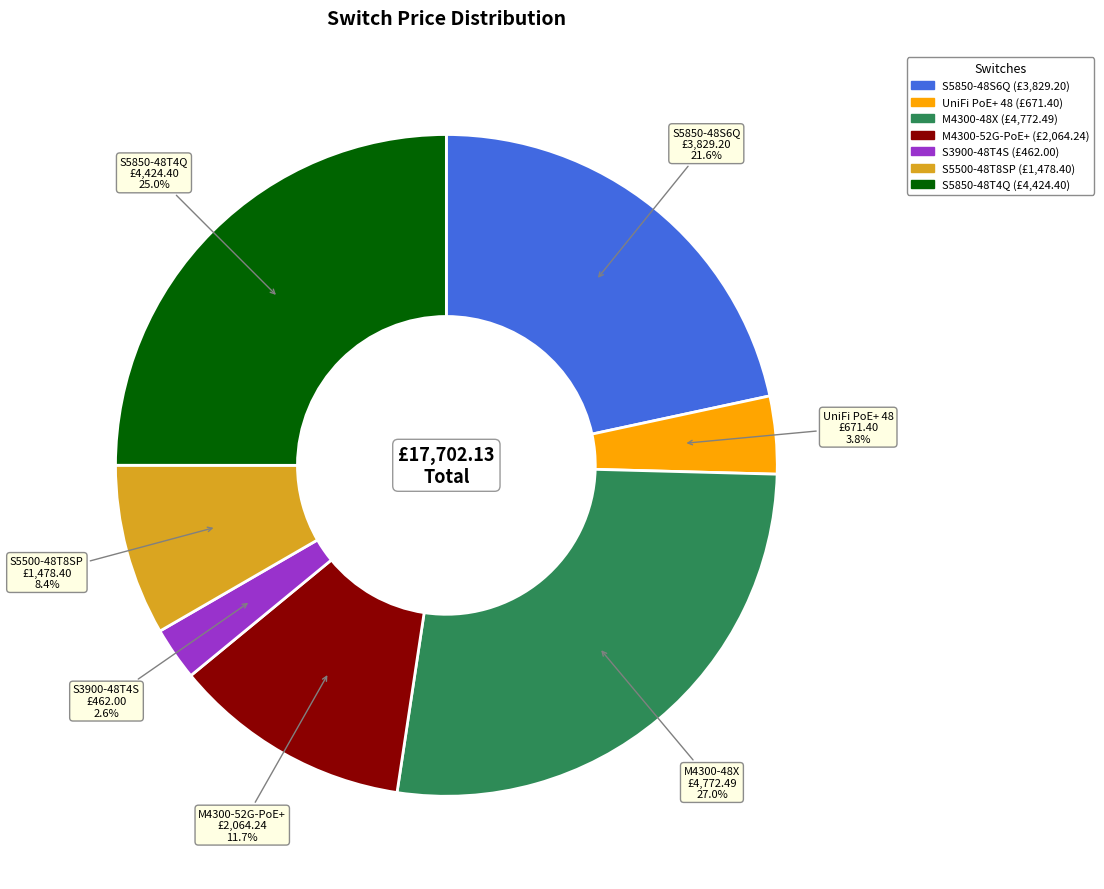

Is there a majority slice in this chart?

No